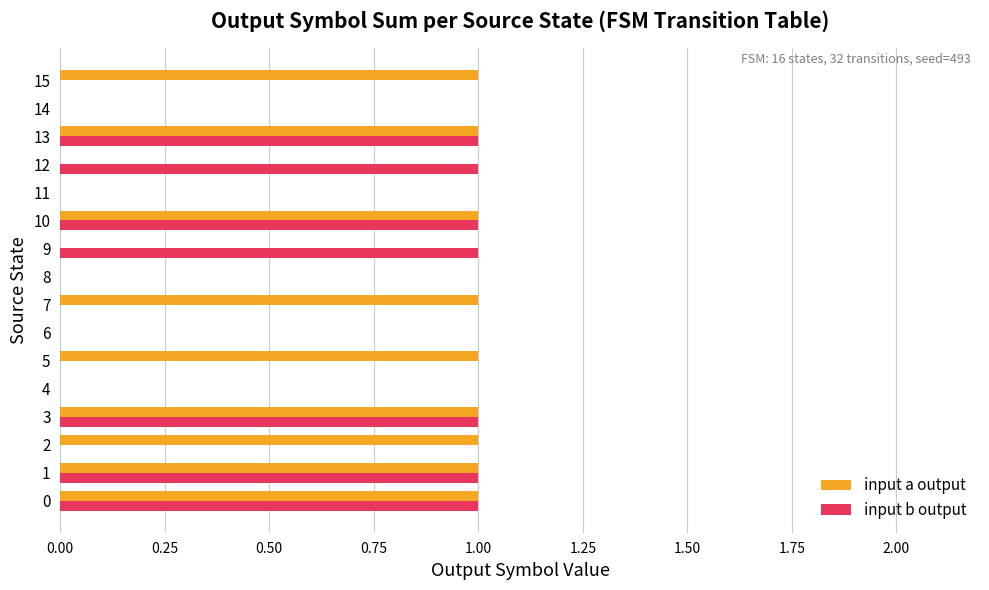

Is it true that input a output equals 0 at 13?

False